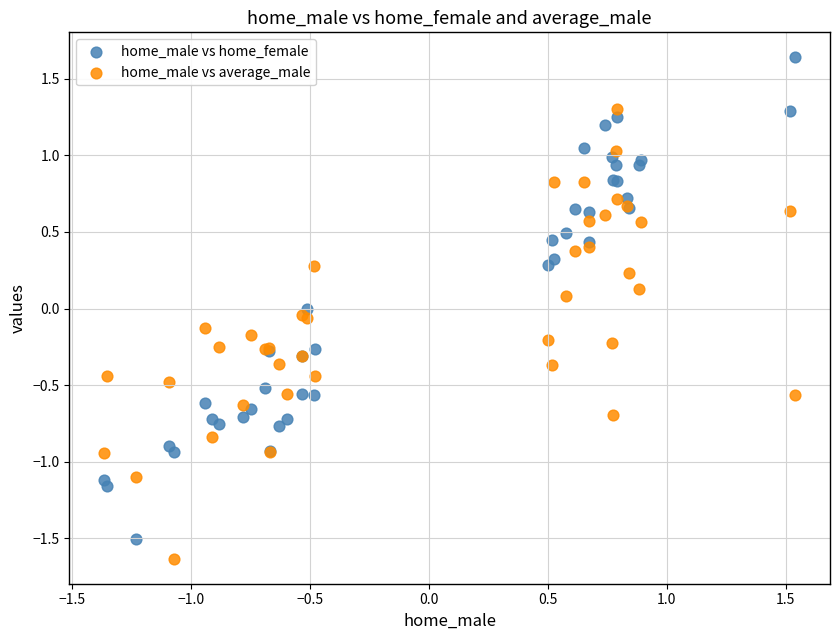

Which series contains the highest Y value?

home_male vs home_female